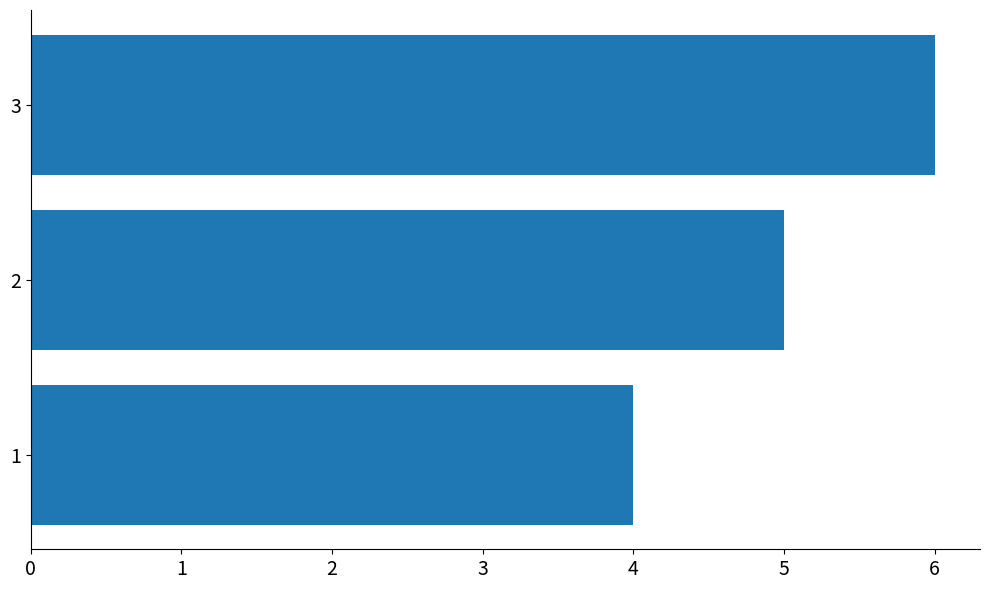

What is the difference between the maximum and minimum values?

2